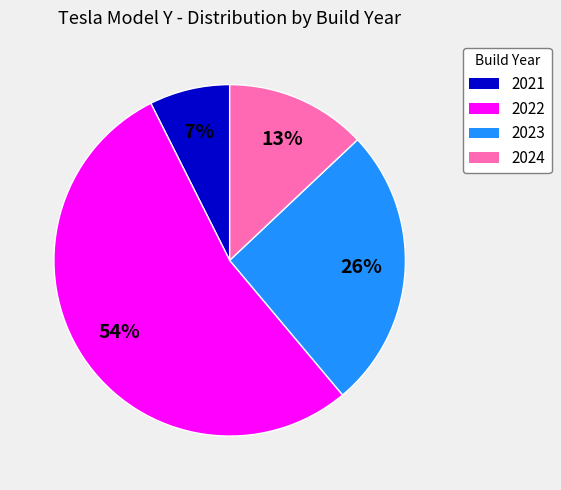

What is the smallest slice in the pie chart?

2021